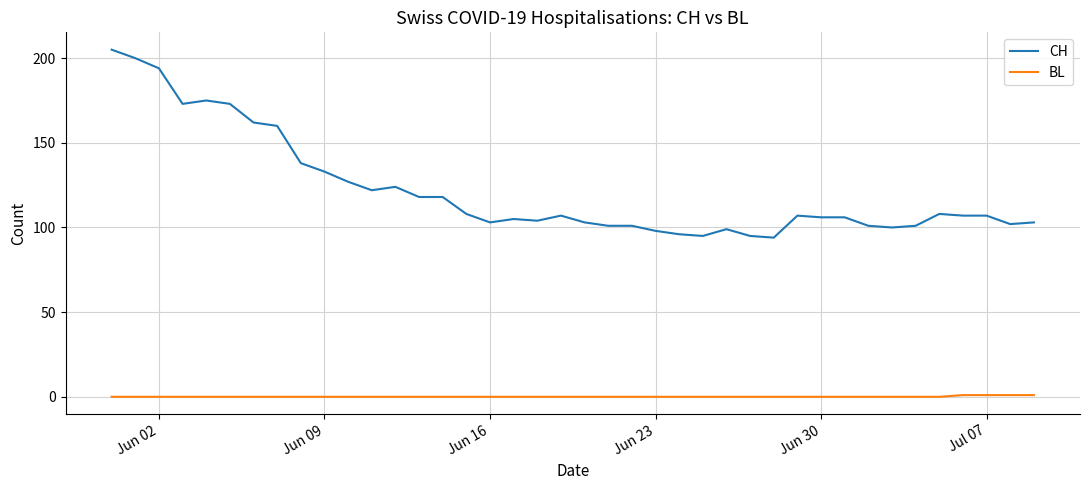

Rank the series by their average value, from highest to lowest.

CH, BL